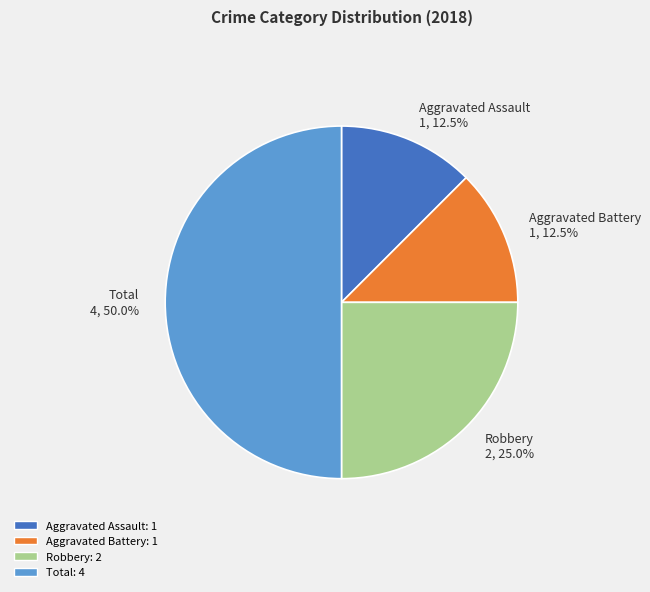

How many slices are in this pie chart?

4